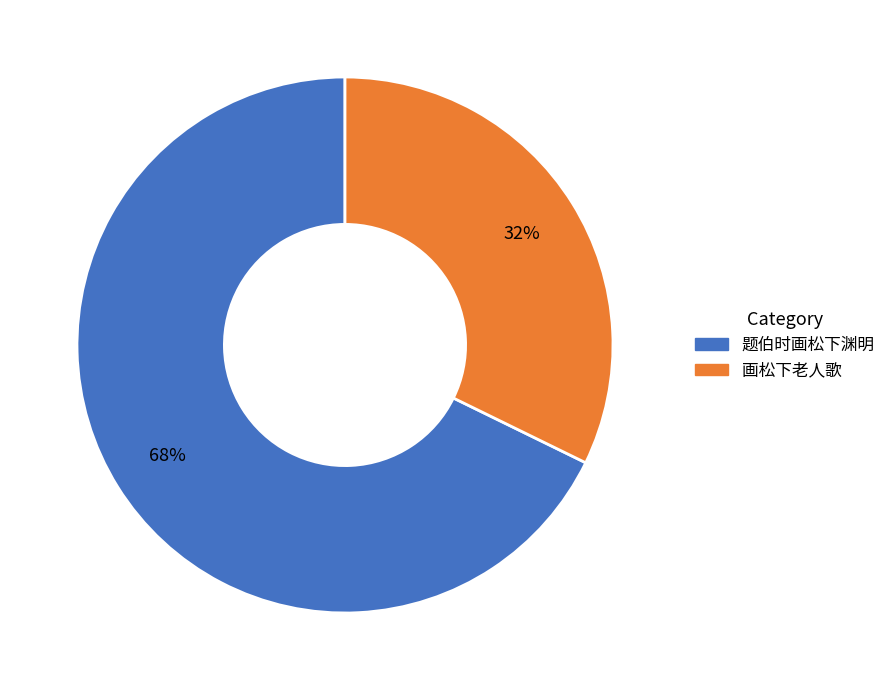

Which slice is the largest?

题伯时画松下渊明